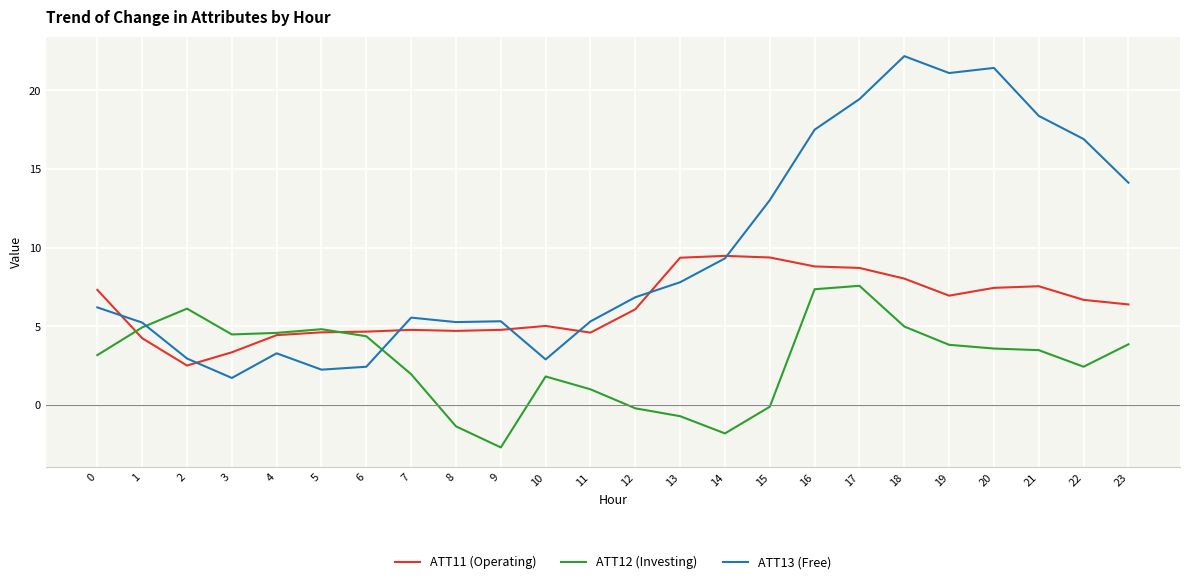

Does the chart display data point markers on the line(s)?

No